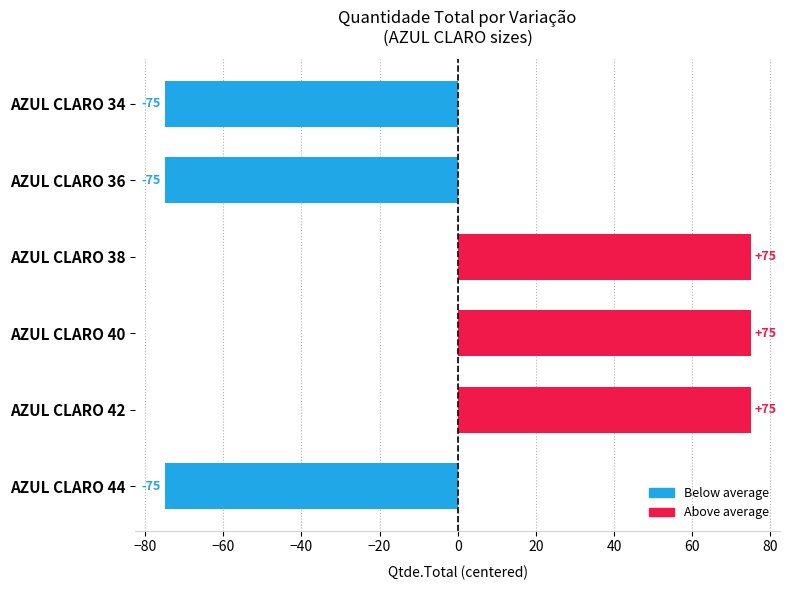

What value does the data have at AZUL CLARO 38?

75